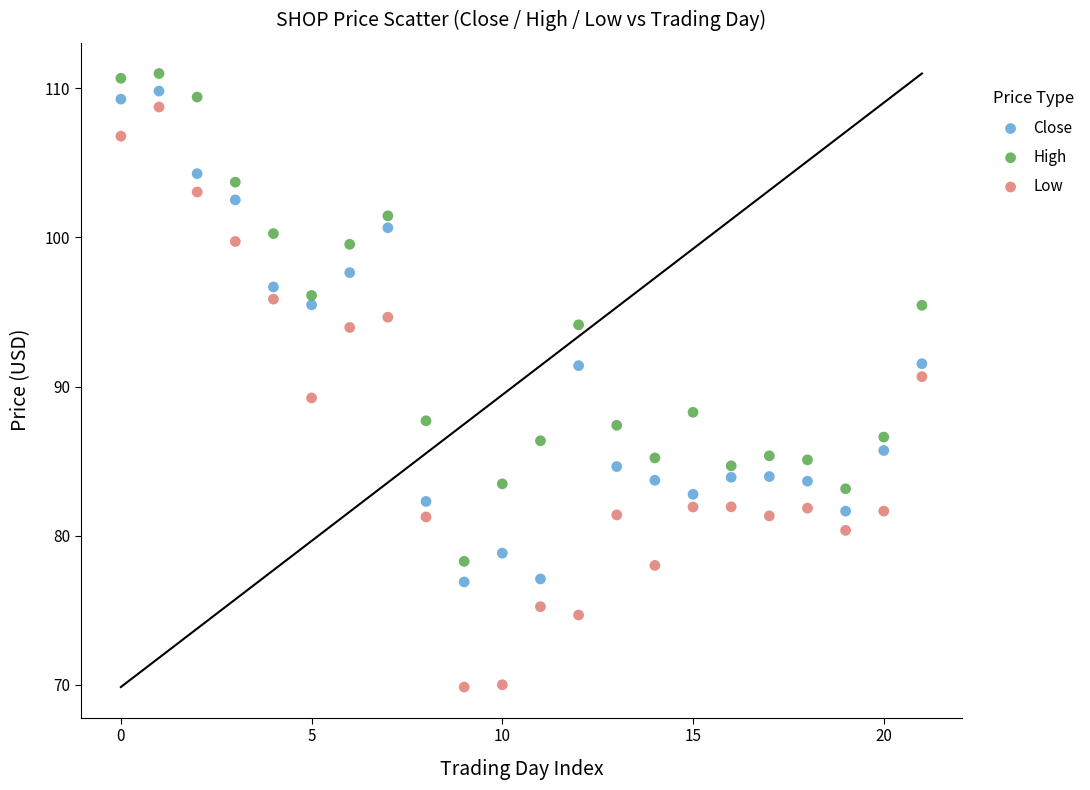

Which series has the largest Y range (max minus min)?

Low